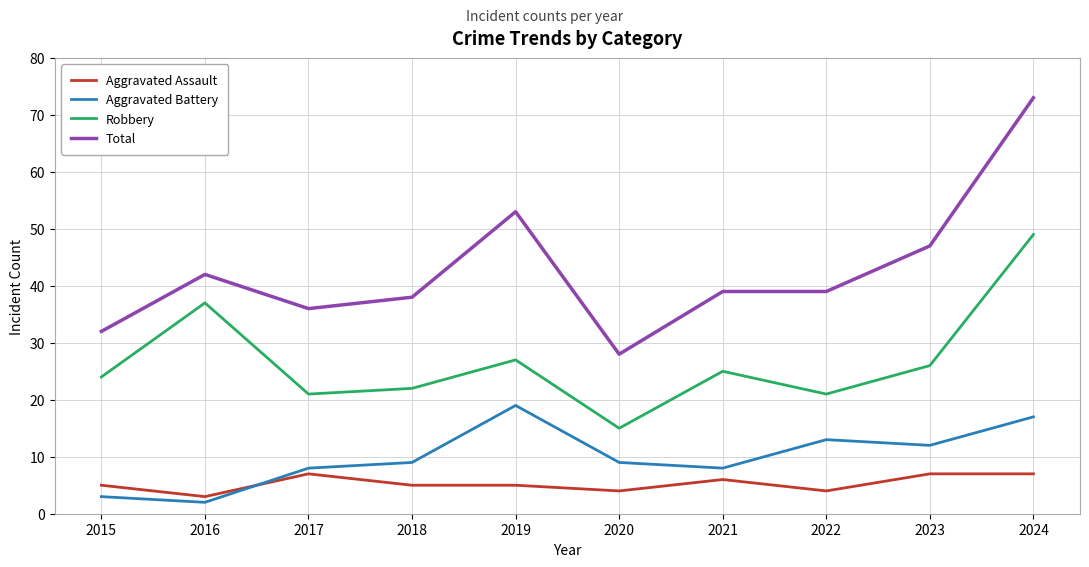

How many series are shown in this chart?

4